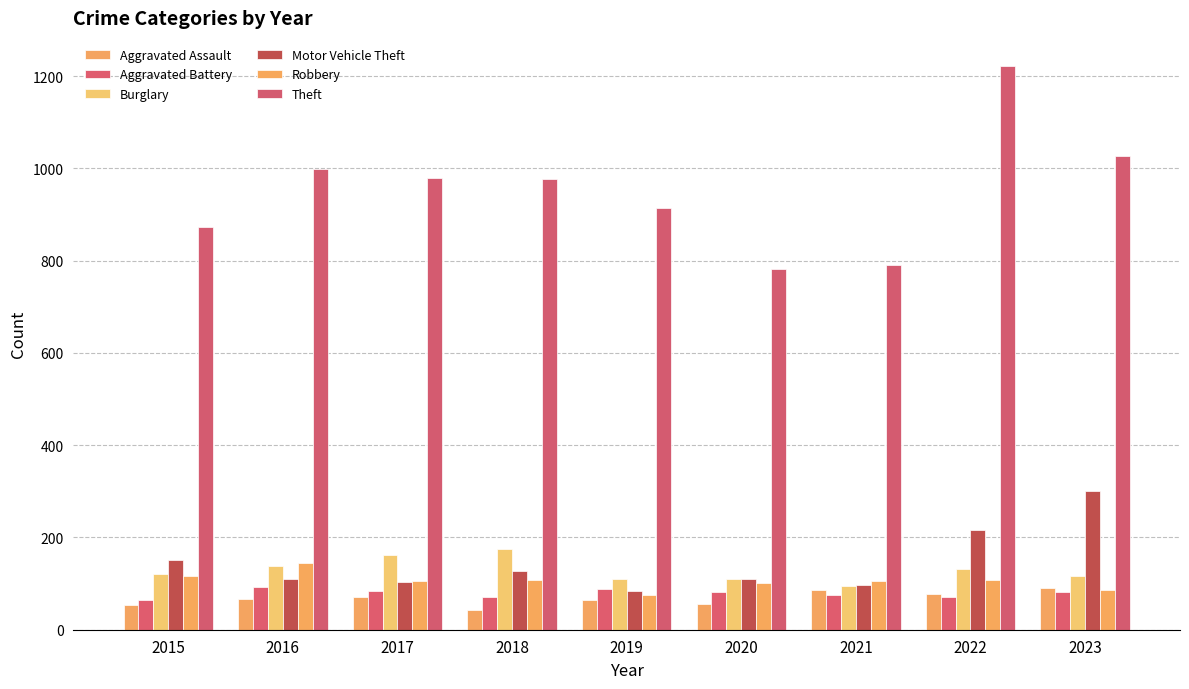

At how many categories does at least one series exceed 914?

5